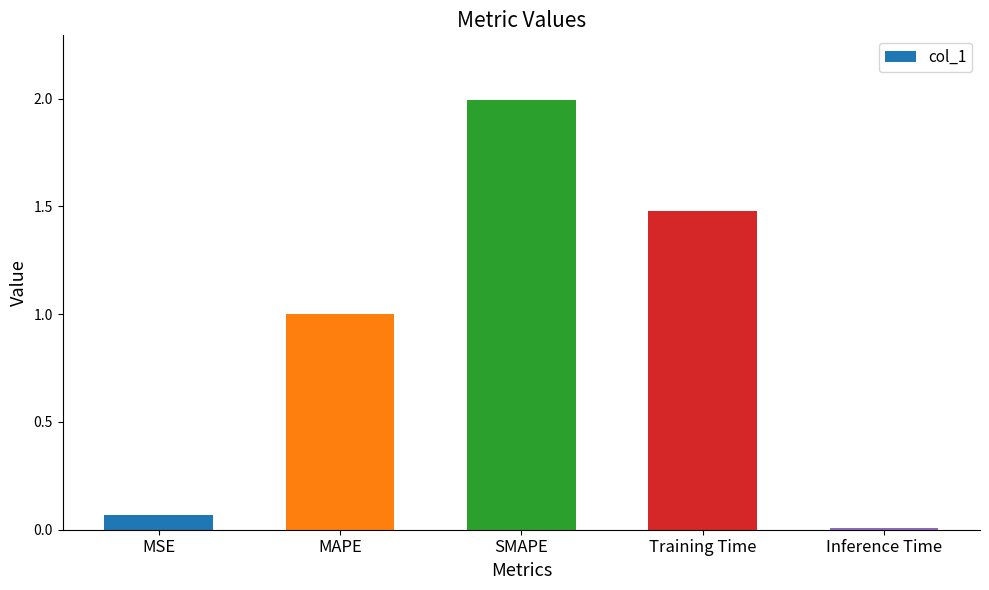

Which has a higher value, Training Time or MSE?

Training Time